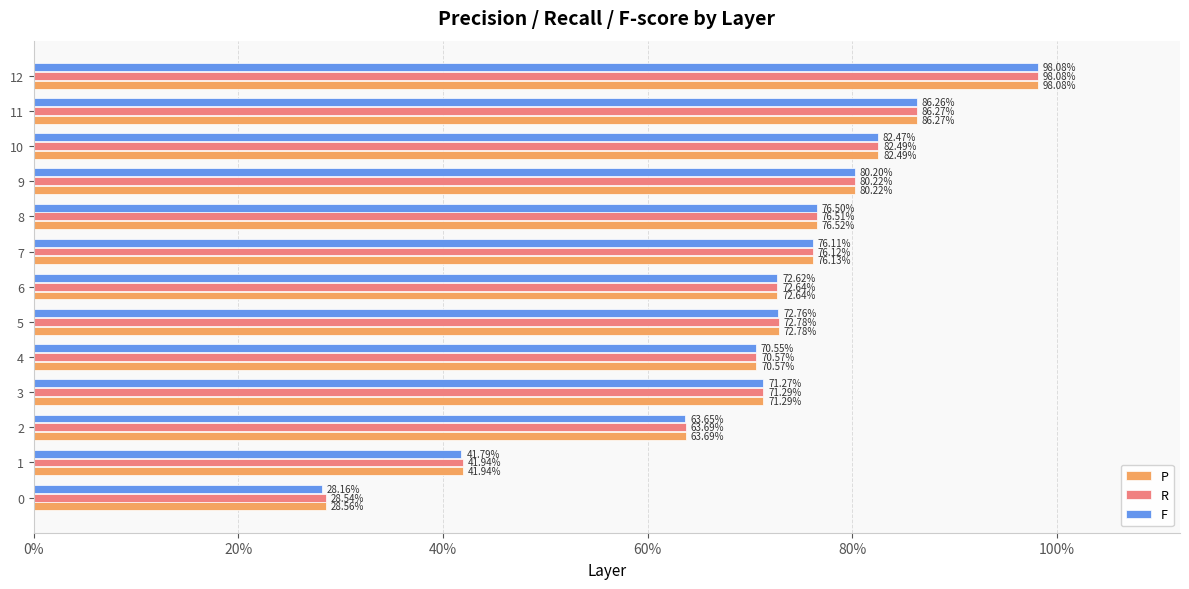

What are all the series names shown in the legend?

P, R, F